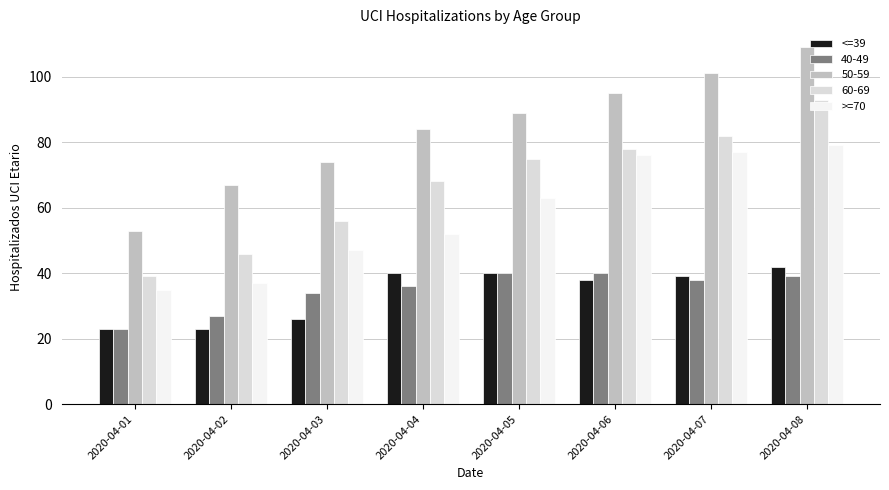

What is the difference between the maximum and minimum values in the >=70 series?

44